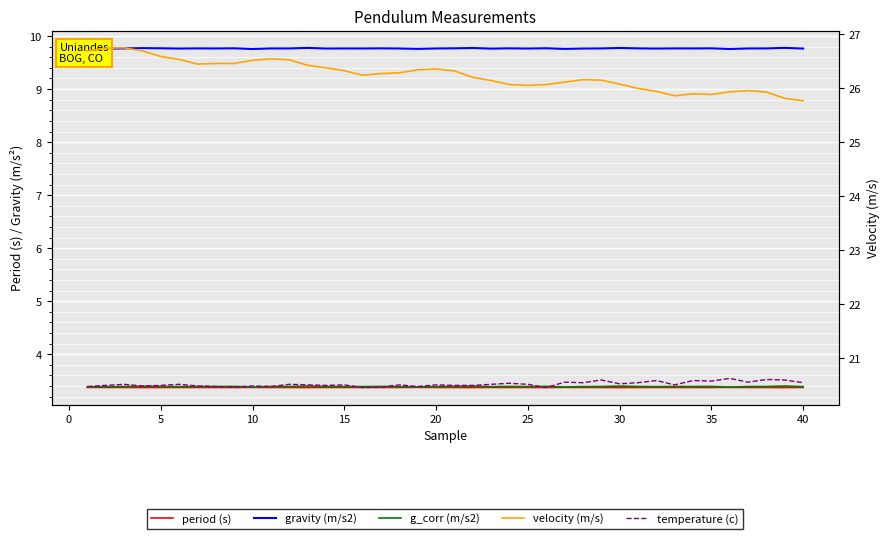

What is the highest value of the velocity (m/s) series?

26.7